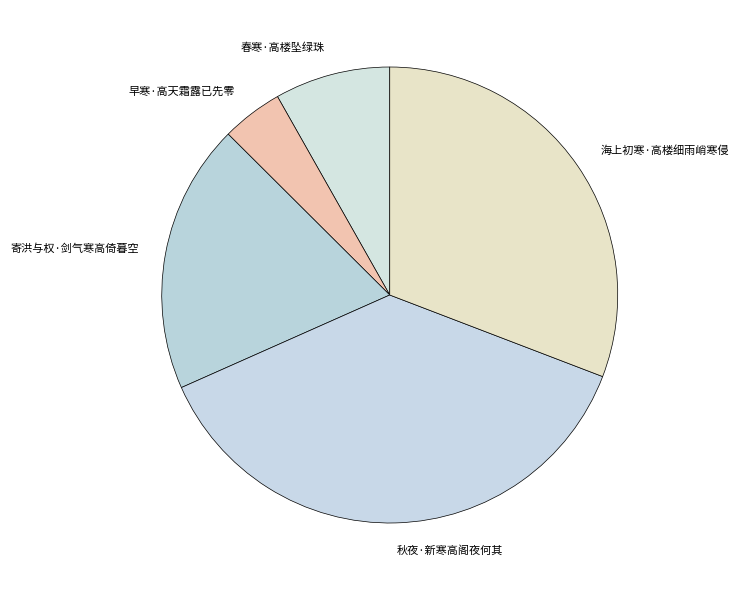

Is there a majority slice in this chart?

No